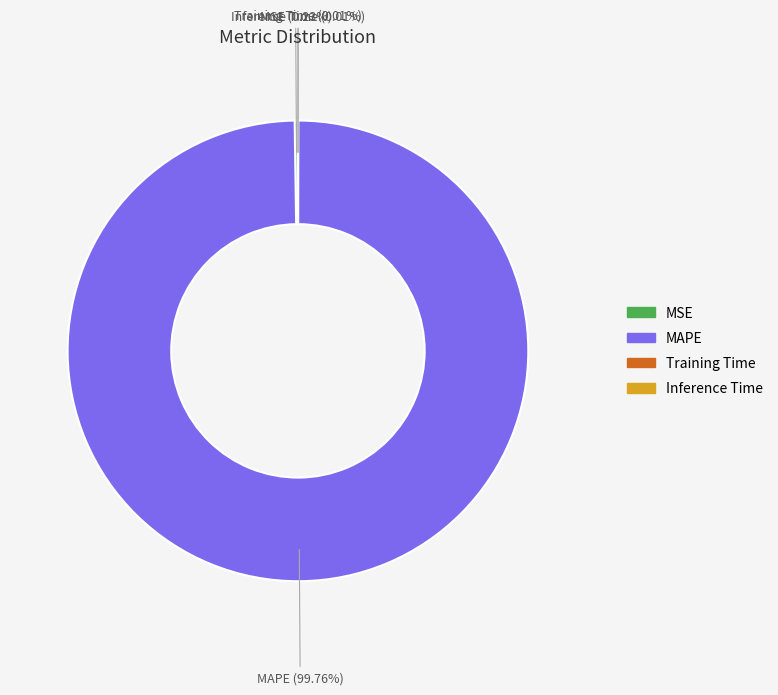

Which slice is the largest?

MAPE